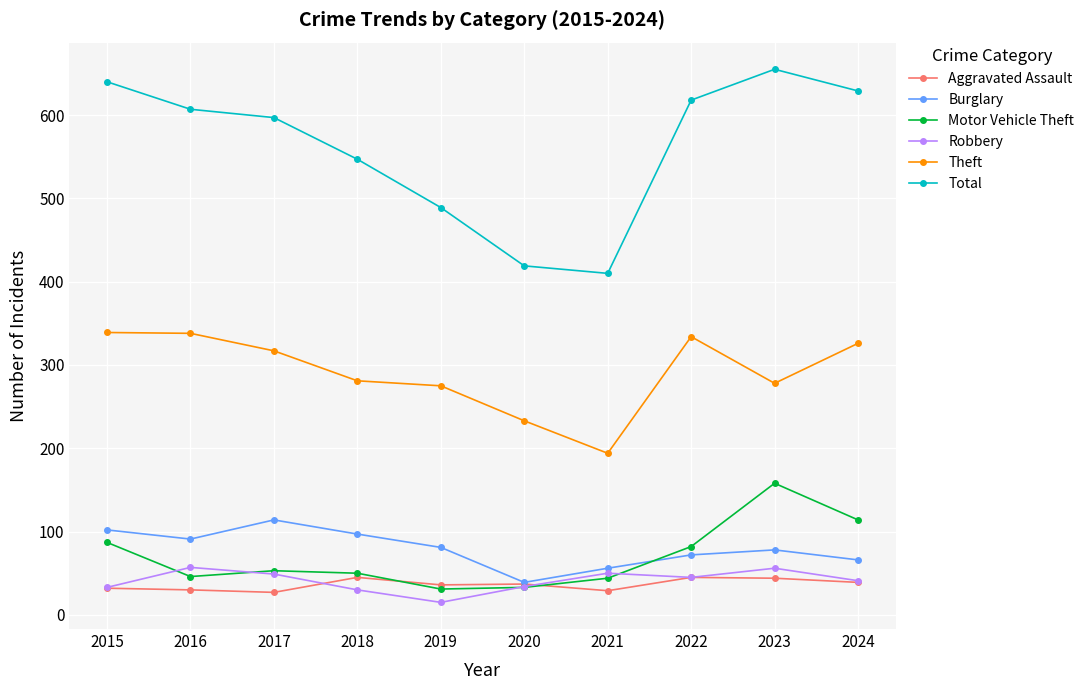

What is the value of the Aggravated Assault point at the 7th from the left?

29